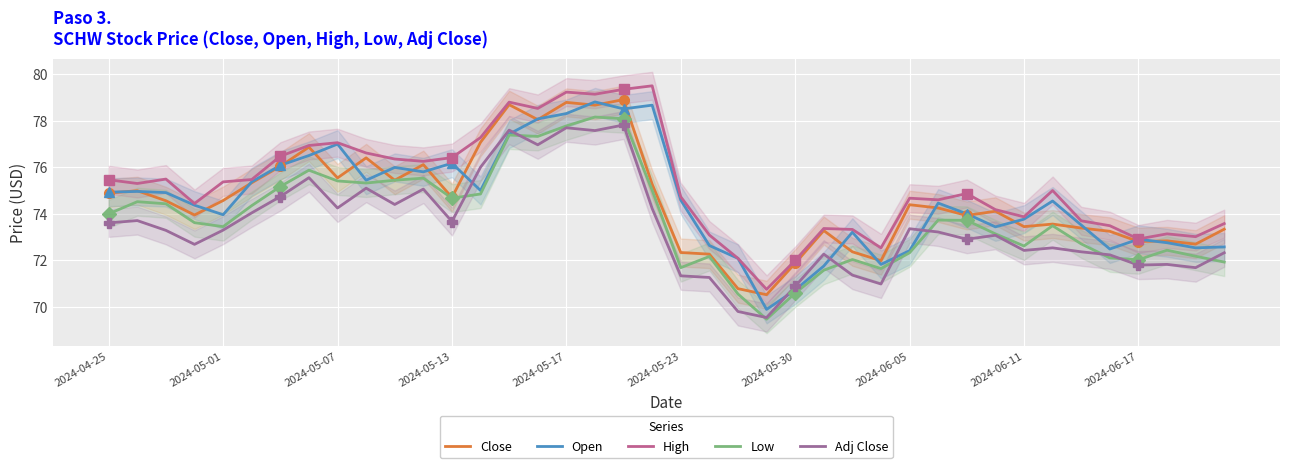

True or false: Close and Low intersect in this chart.

False